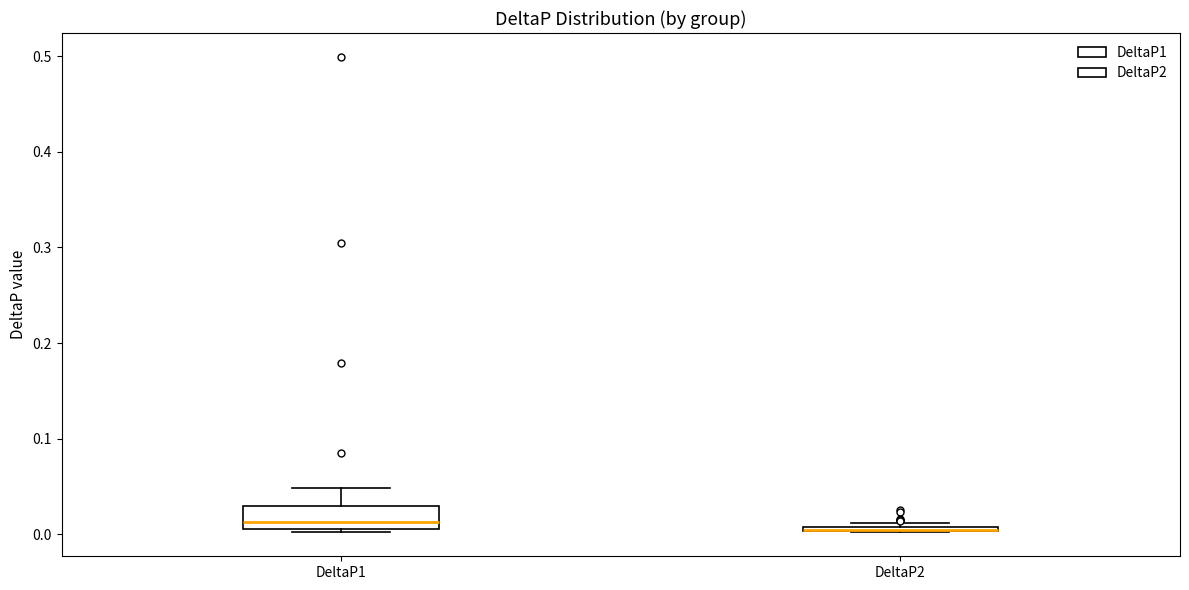

Where is the lower edge of the box for DeltaP2 on the y-axis? The values are not printed on the chart, so give them approximately, as read against the axis.

0.00